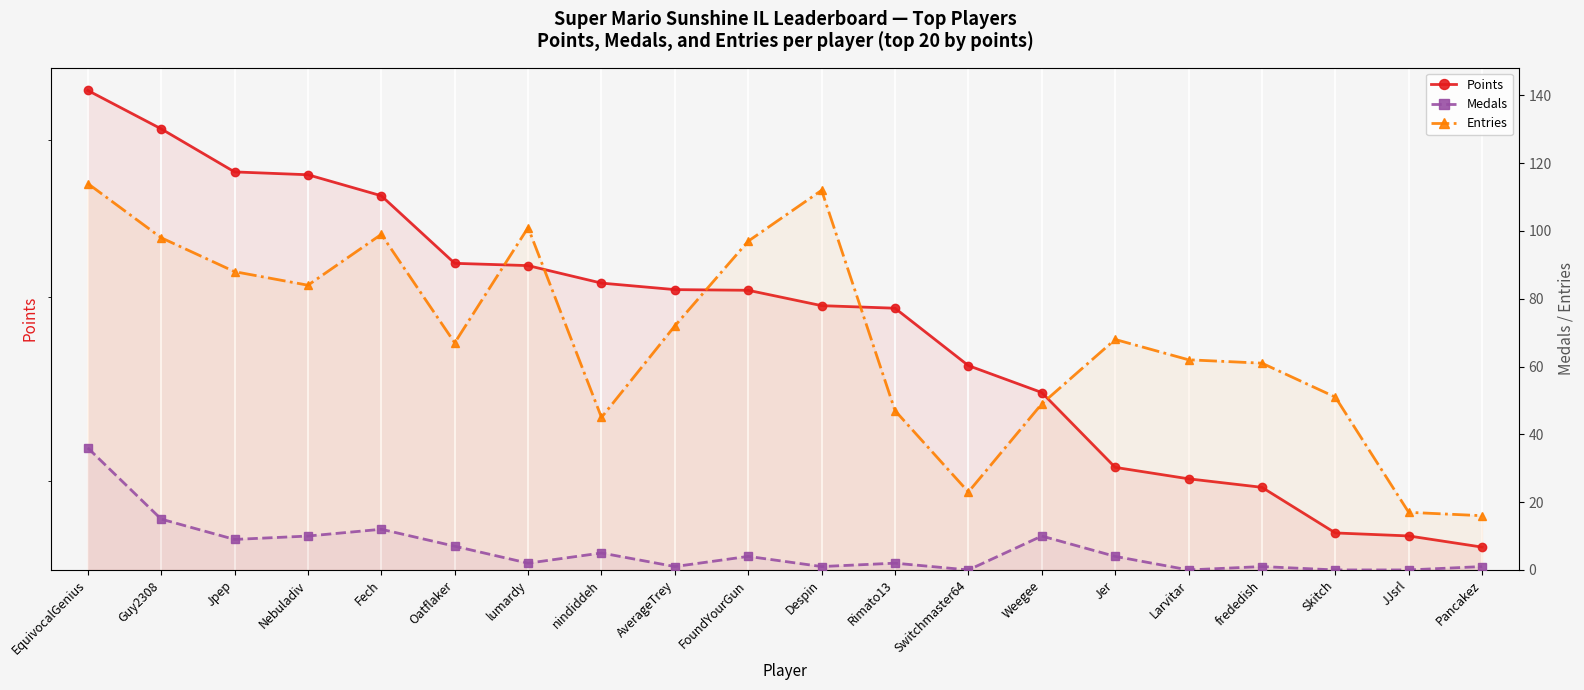

Is the value of Medals at Skitch greater than the value of Points at FoundYourGun?

No